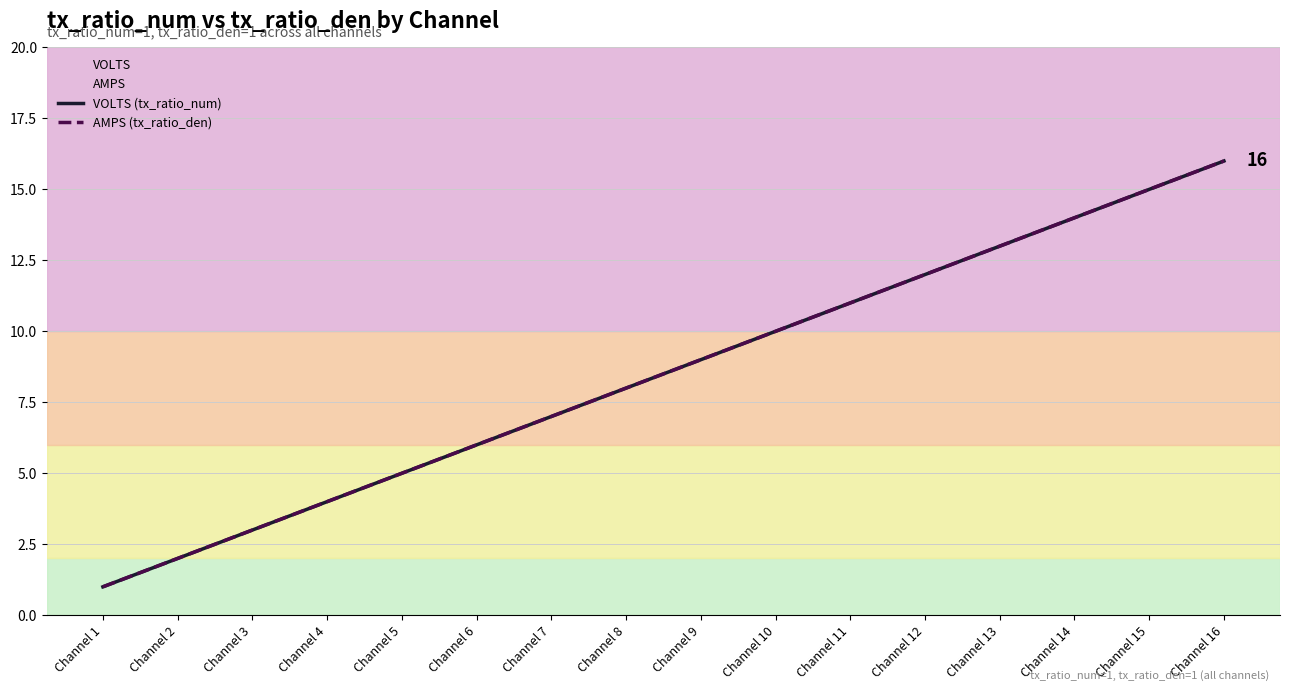

Rank the series by their maximum value, from highest to lowest.

VOLTS (tx_ratio_num), AMPS (tx_ratio_den)